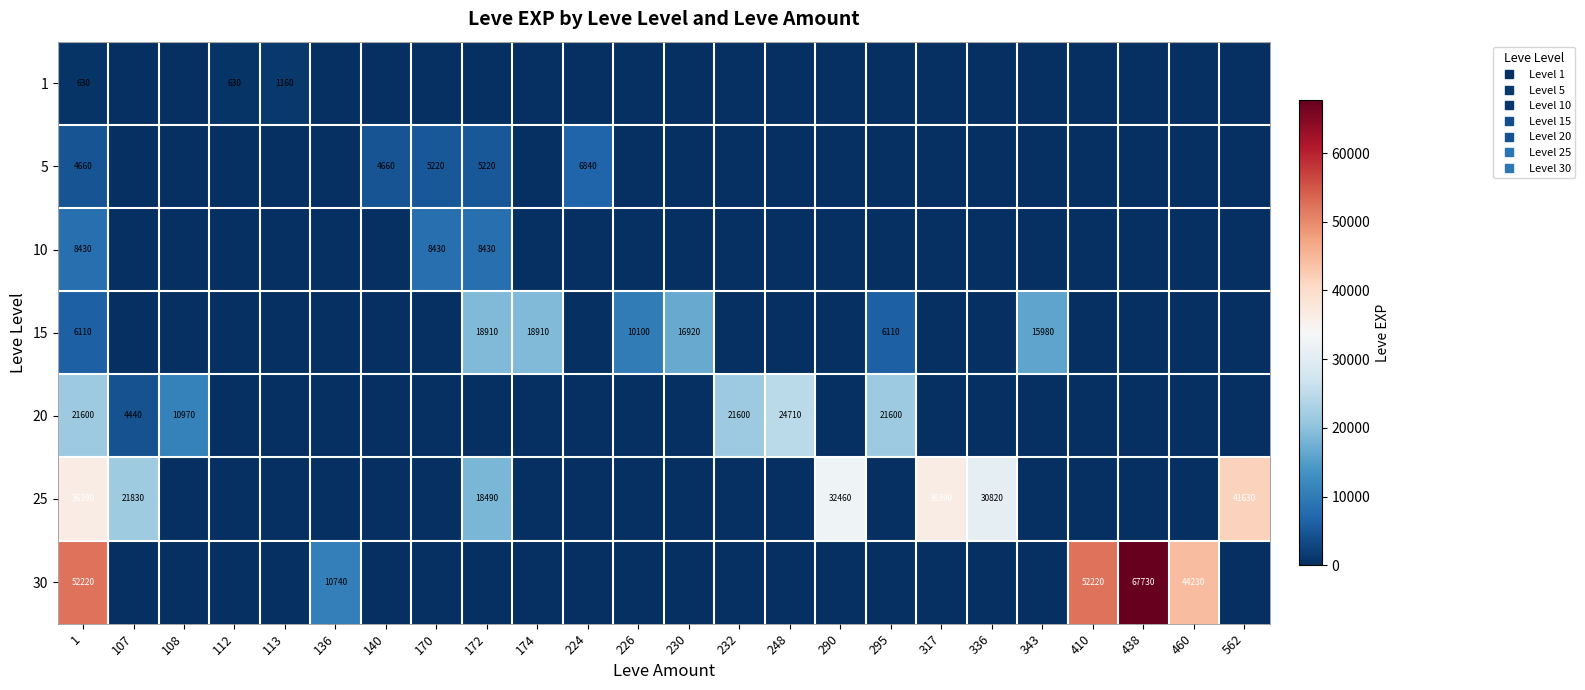

Which series has the widest spread of values?

30